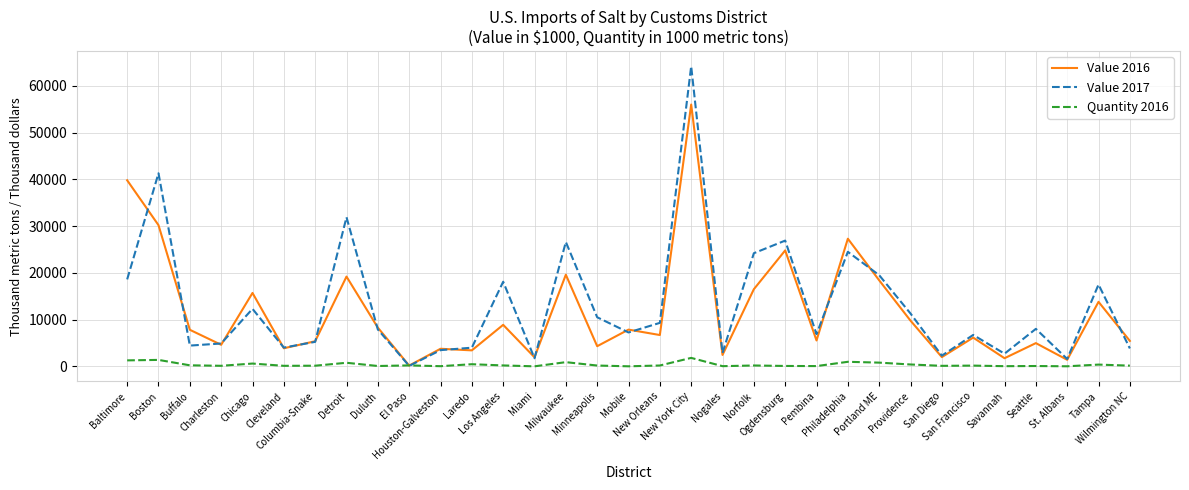

Which series has the widest spread of values?

Value 2017